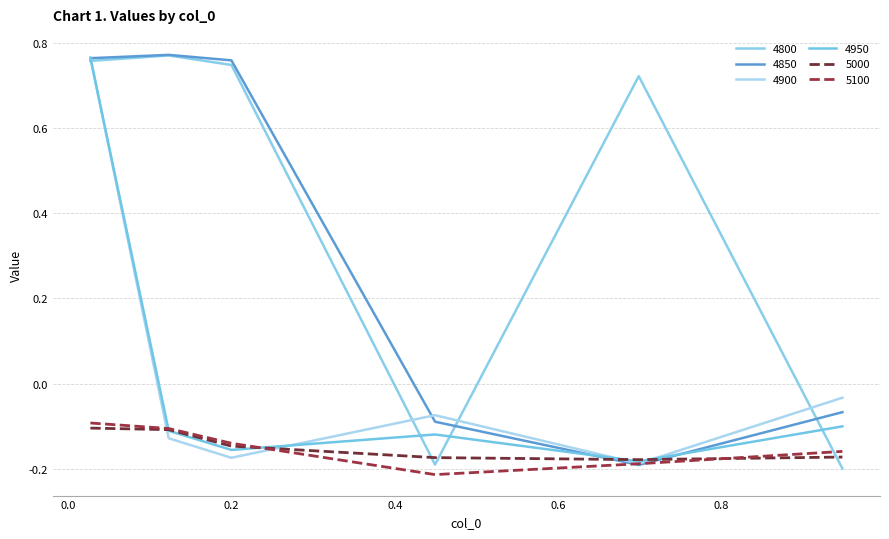

How many lines are shown in the chart?

6